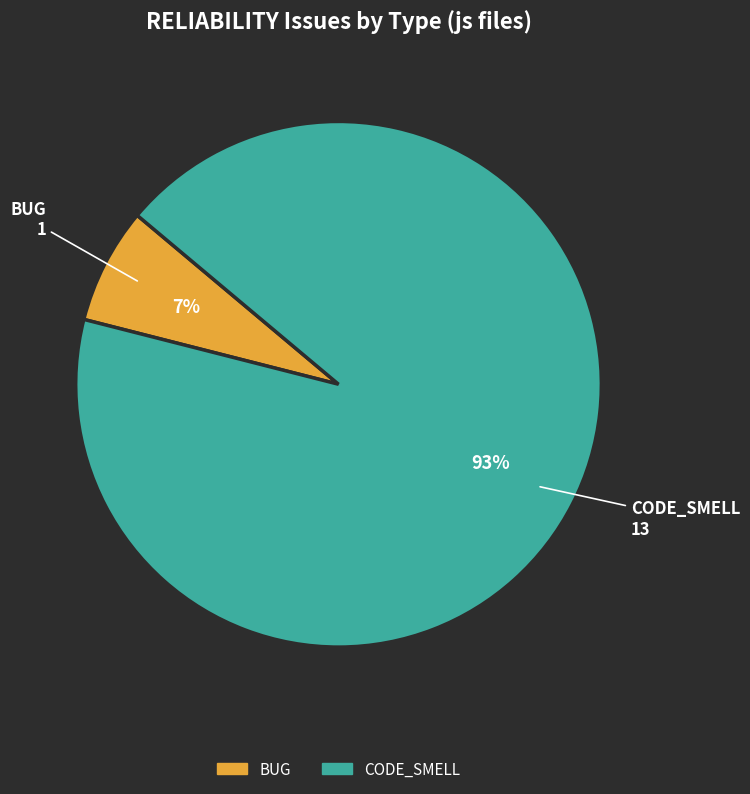

Count the number of slices in the pie.

2